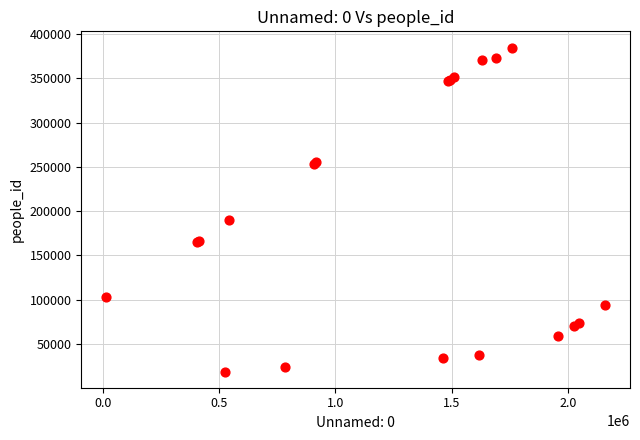

What Y value in the scatter plot is closest to 201756?

190012